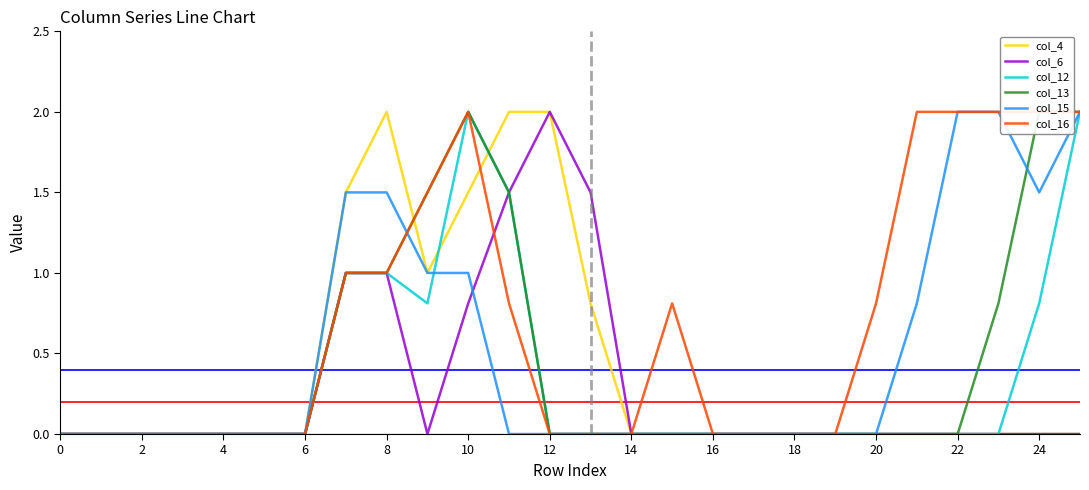

What is the sum of all col_16 values?

17.9